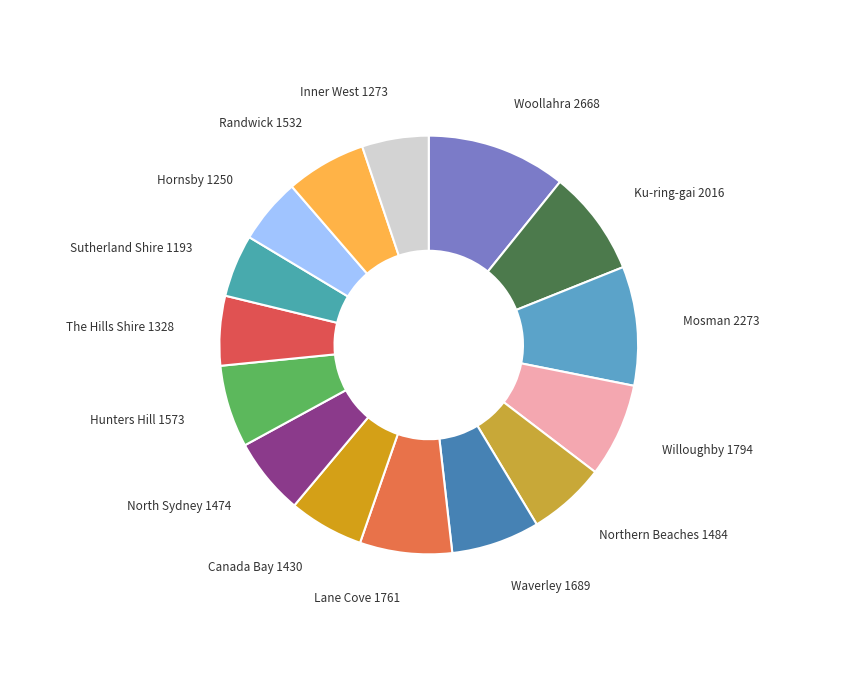

Is it true that Hornsby 1250 is 18% of the pie?

False